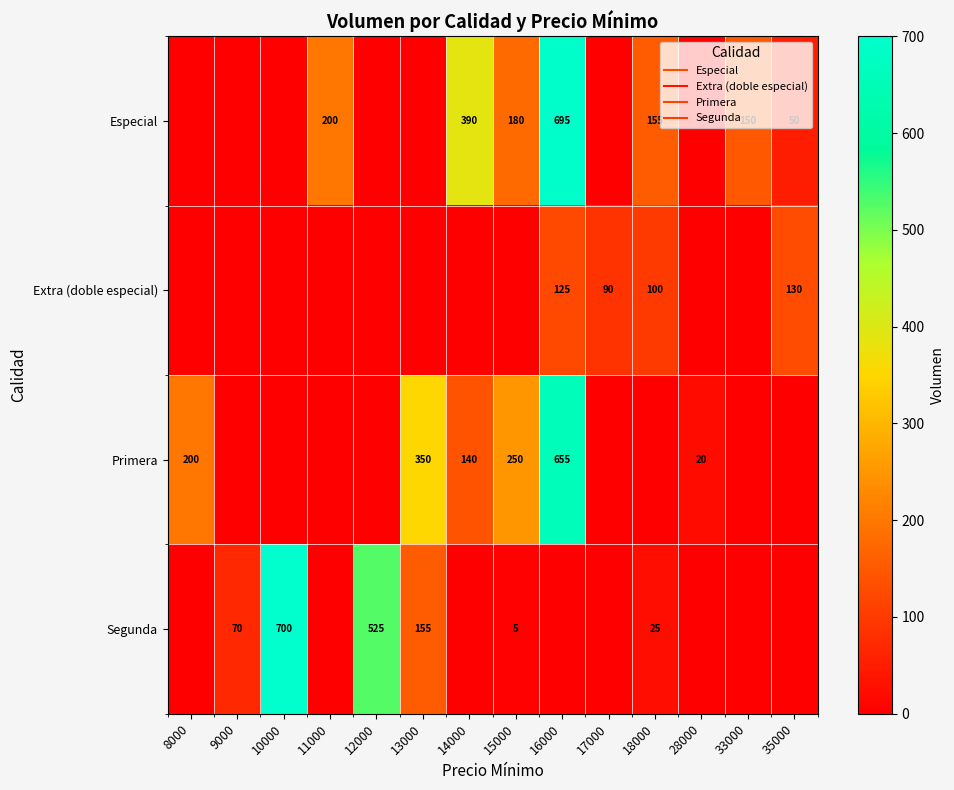

At which label does Especial reach its peak?

16000